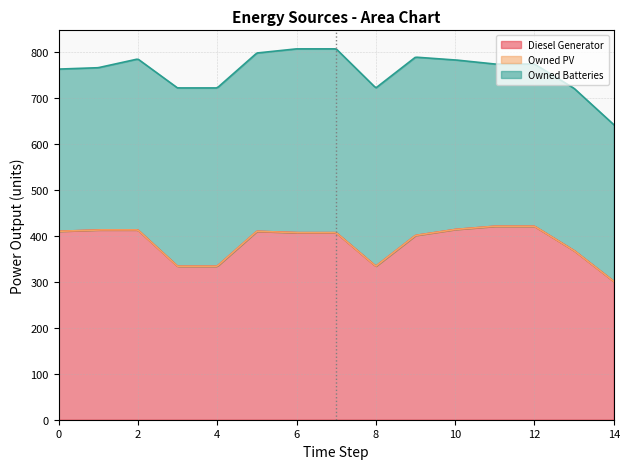

What is the sum of all Owned Batteries values?

5587